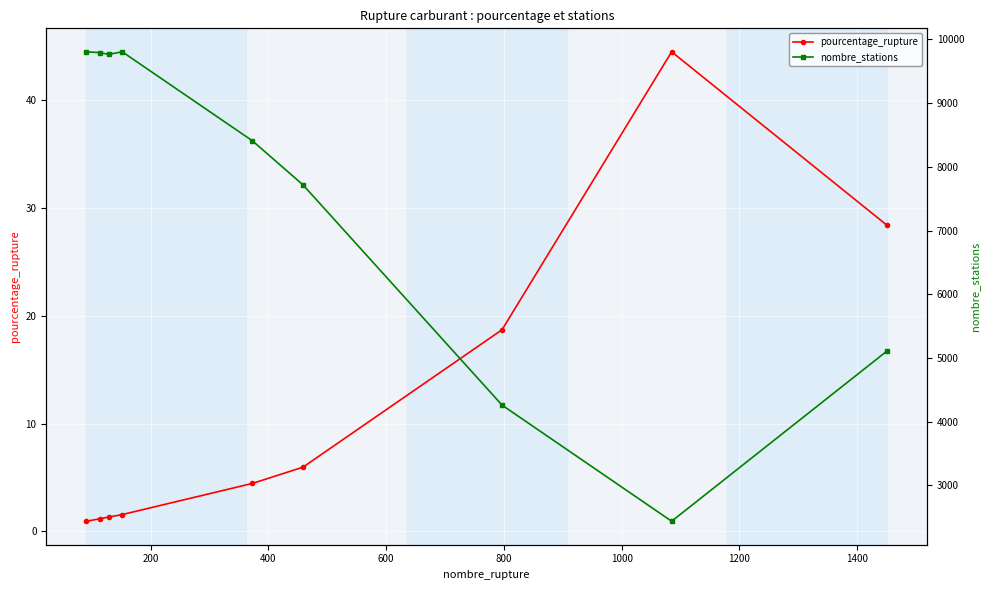

What is the maximum value for pourcentage_rupture?

44.5